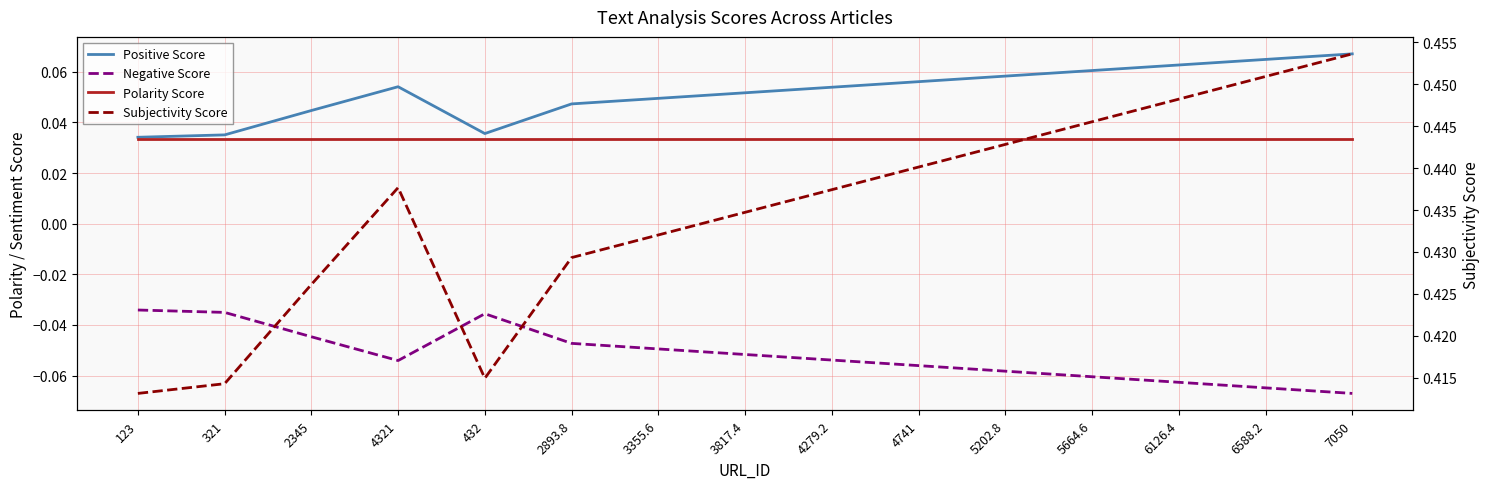

At which category is the sum across all series the highest?

7050